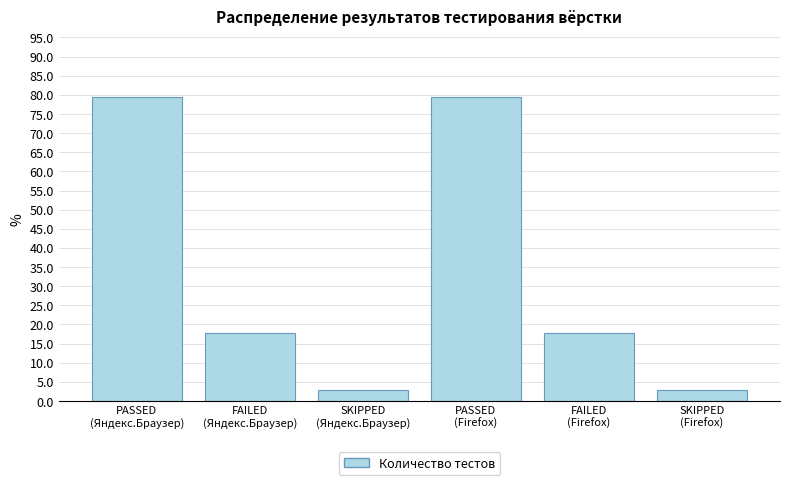

Reading right to left, extract all data points from this chart.

2.9	17.6	79.4	2.9	17.6	79.4